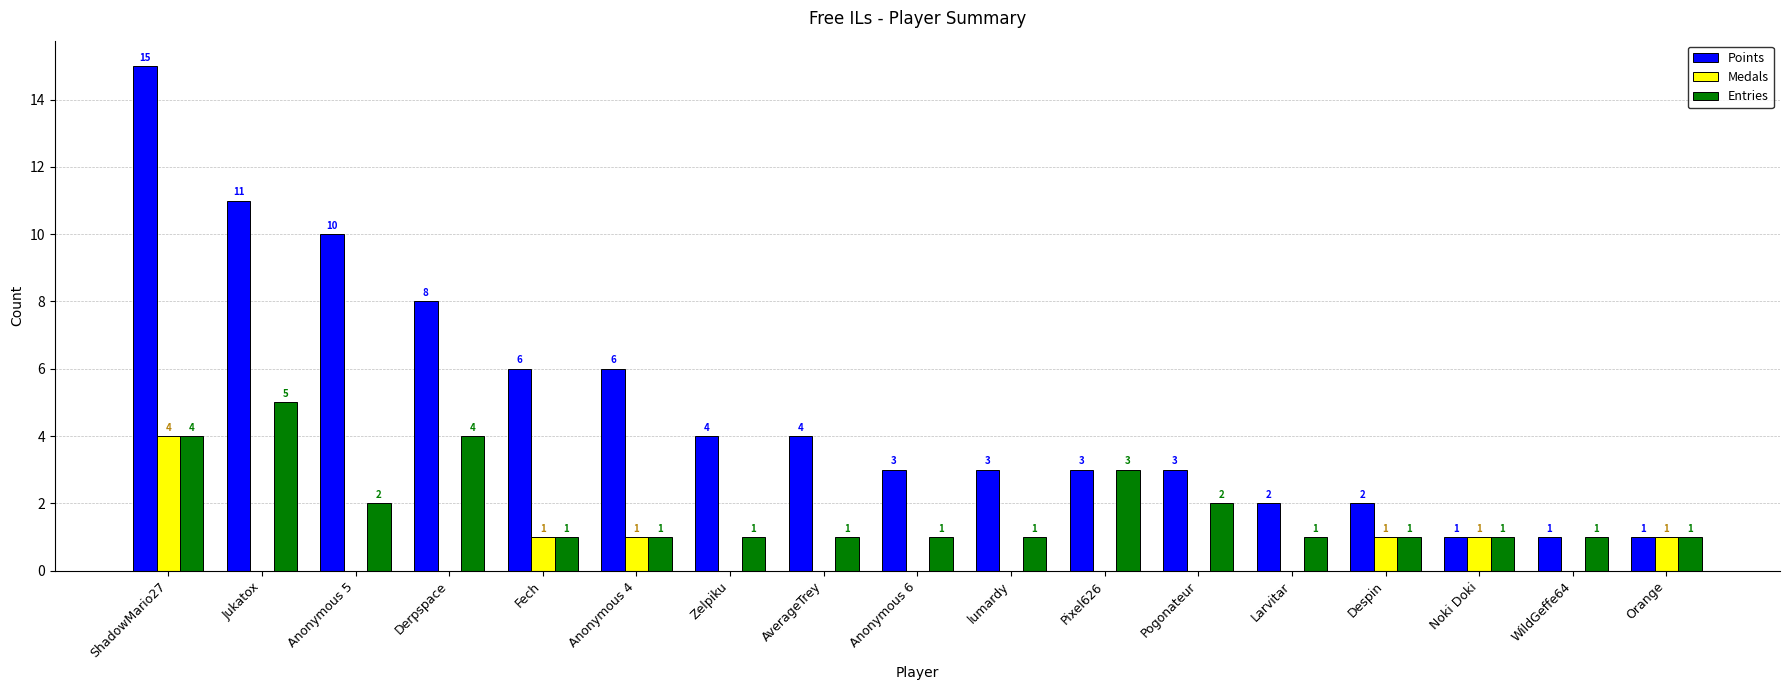

What is the maximum value shown in the chart?

15